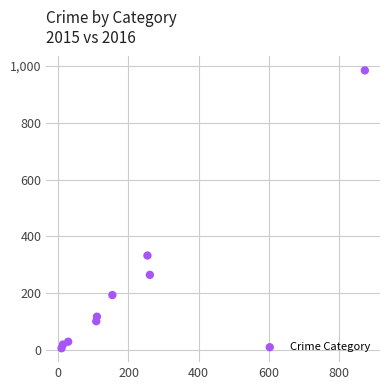

What is the average Y value?

228